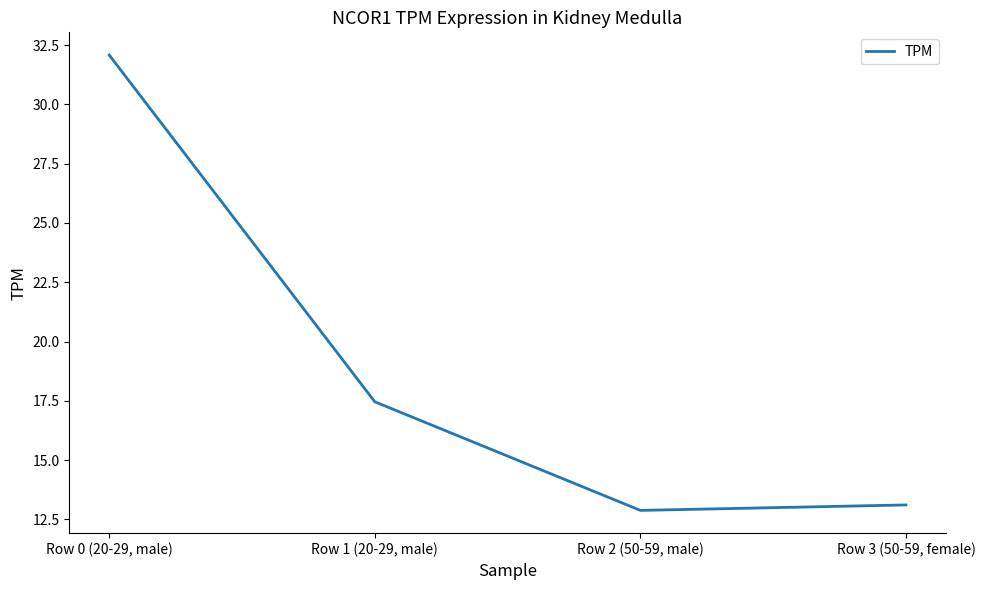

Is it true that the value at Row 2 (50-59, male) is 22.4?

False